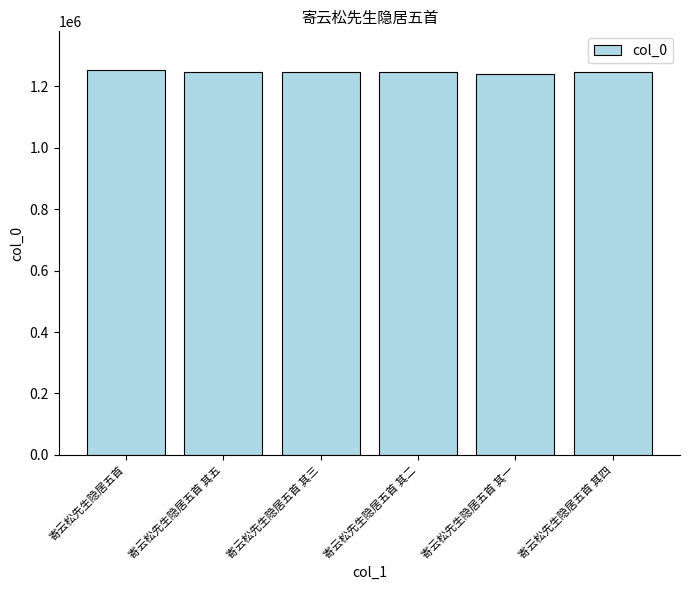

The value at 寄云松先生隐居五首 其五 is 2182289. True or false?

False